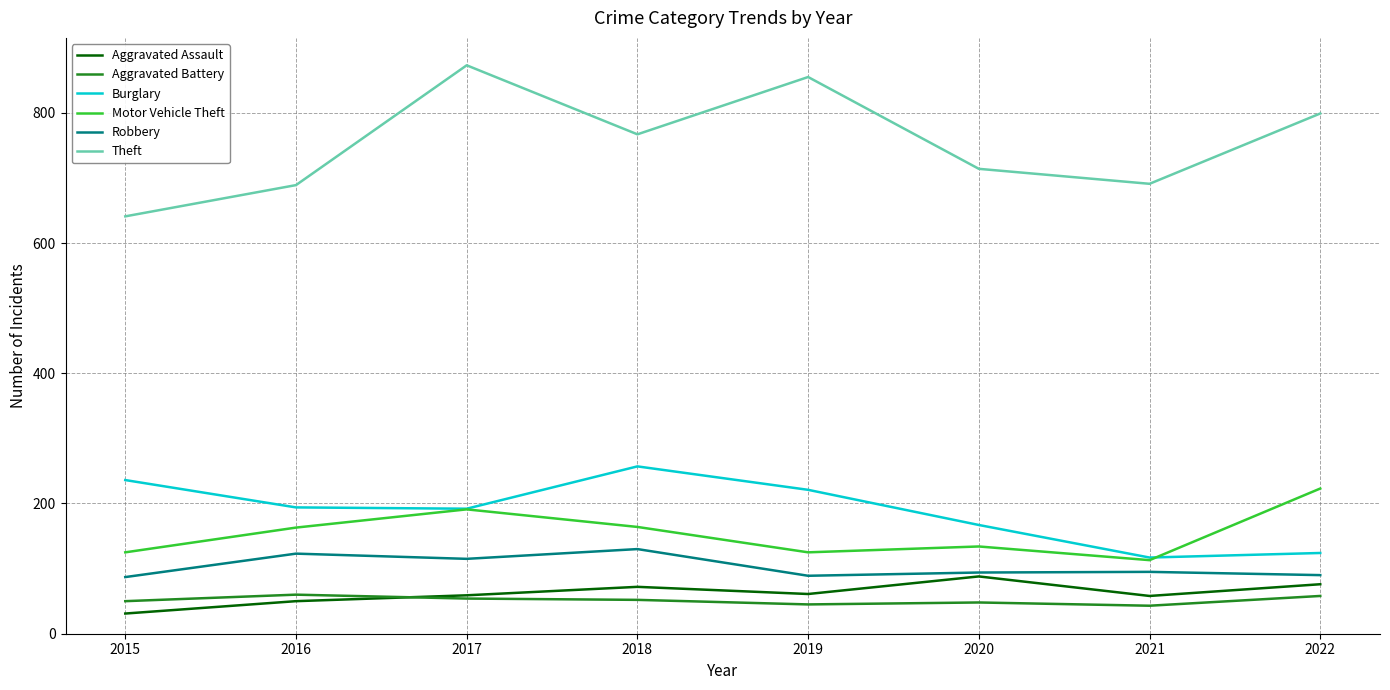

How many lines are shown in the chart?

6